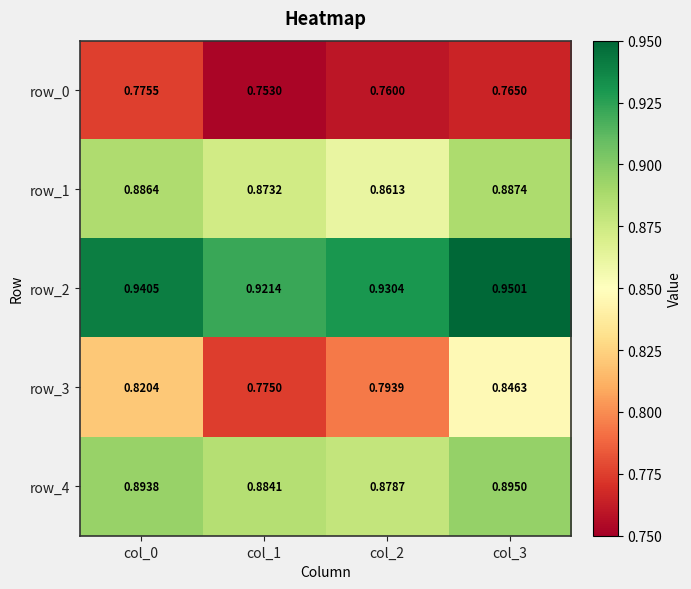

List the labels in order of row_0 value, largest first.

col_0, col_3, col_2, col_1